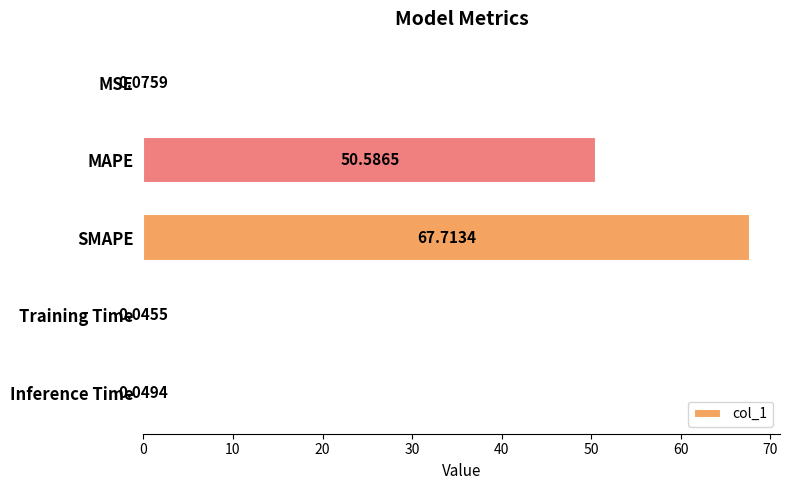

At which category does the chart reach its peak across all series?

SMAPE